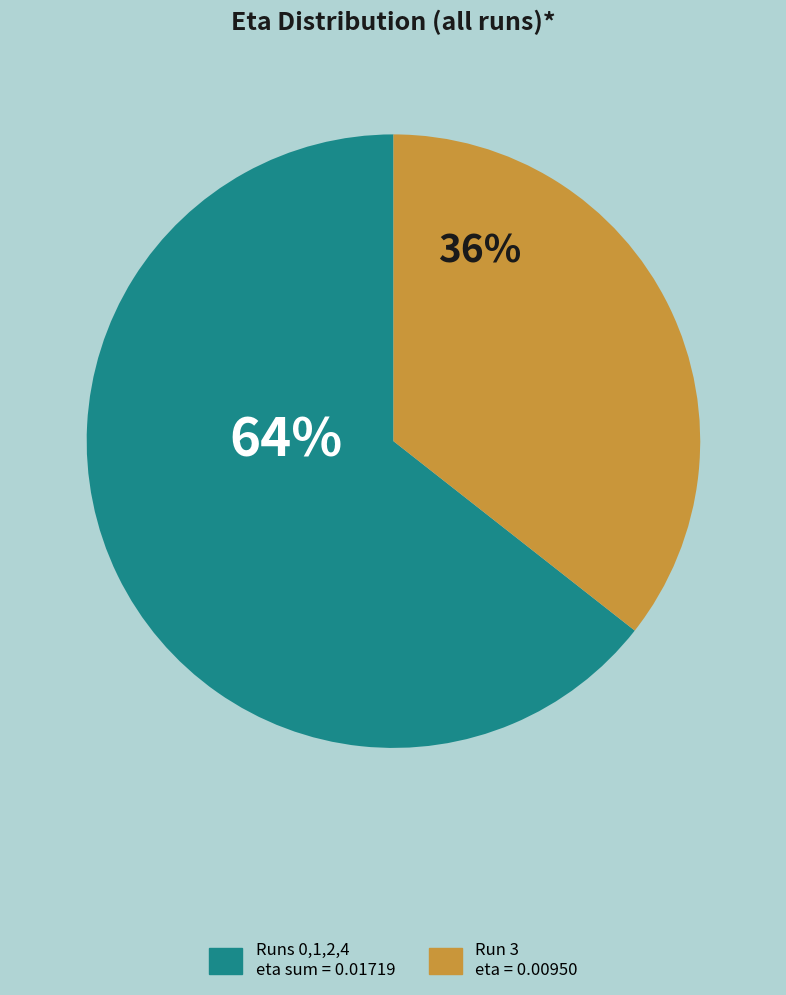

Is there a majority slice in this chart?

Yes